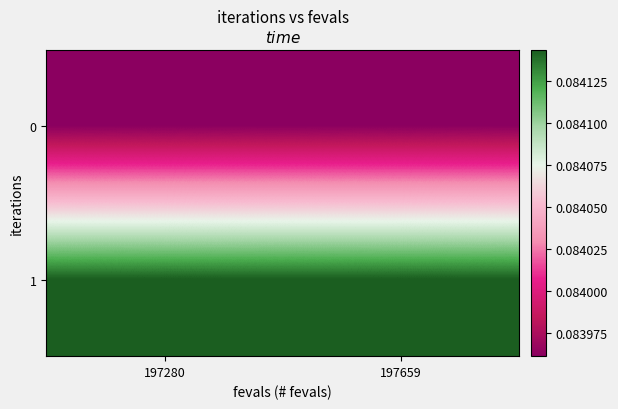

Which category has the lowest value across all series?

197280